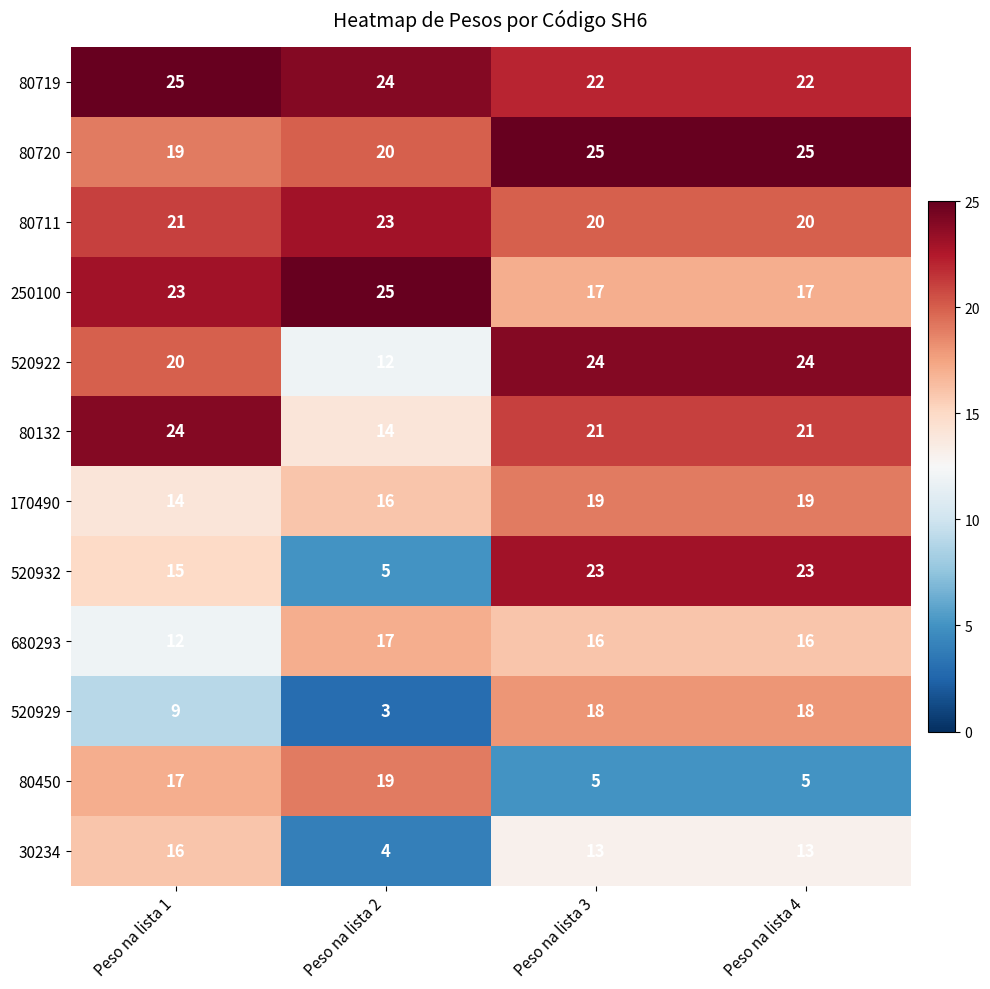

What is the total value across all series at Peso na lista 4?

223